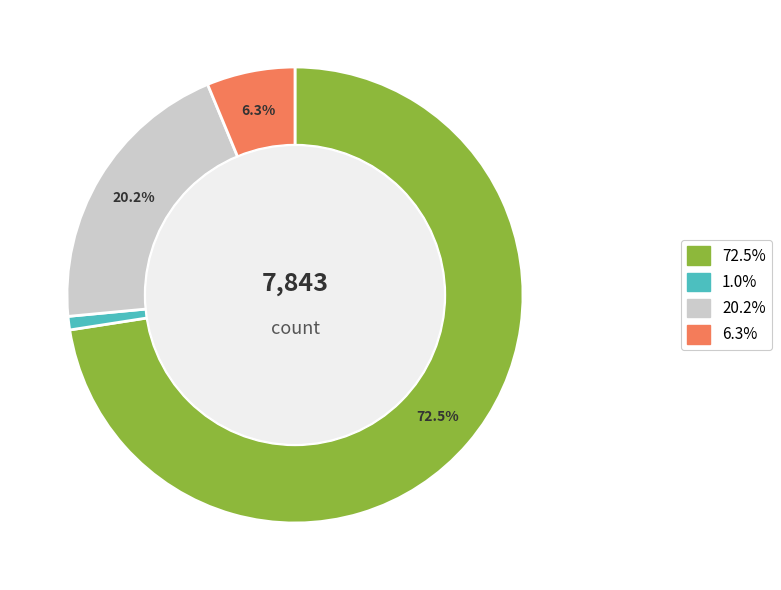

Does any single category account for the majority?

Yes